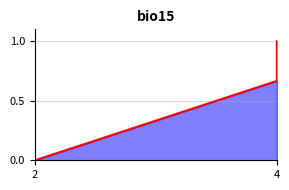

The chart shows a value of 0.7 at 4. True or false?

True